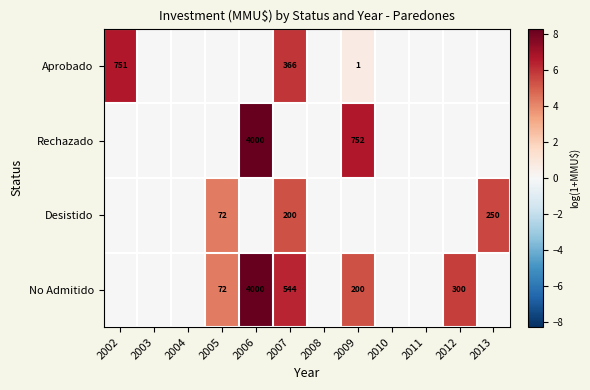

Is it true that No Admitido equals 106 at 2005?

False